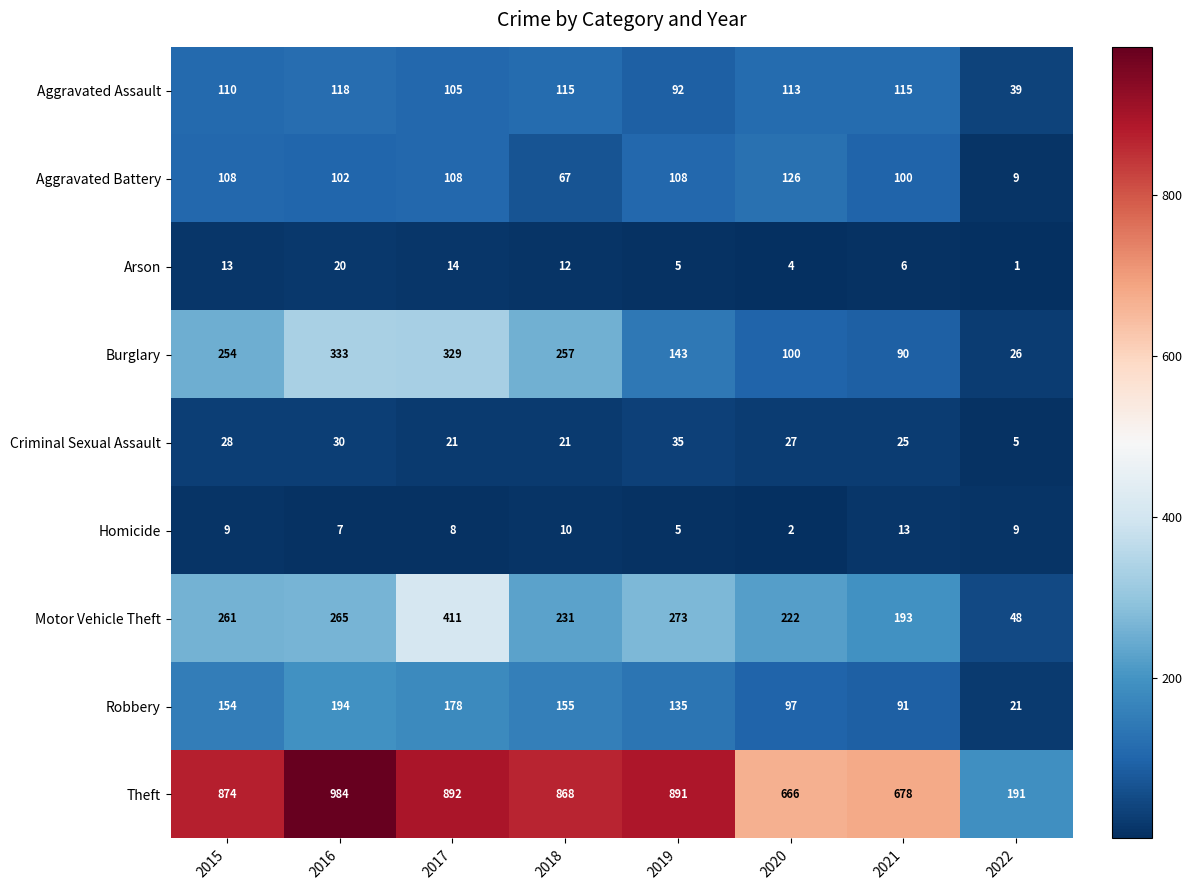

True or false: Motor Vehicle Theft has a value of 48 at 2022.

True